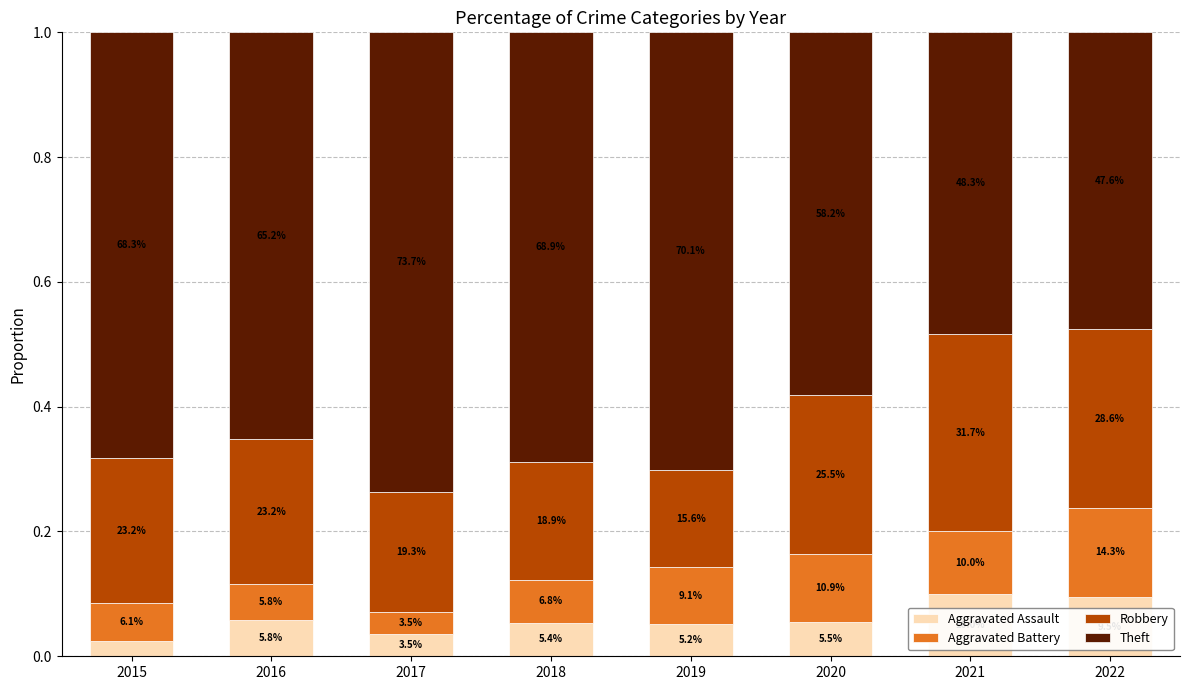

Which has a higher value, 2019 or 2020?

2020